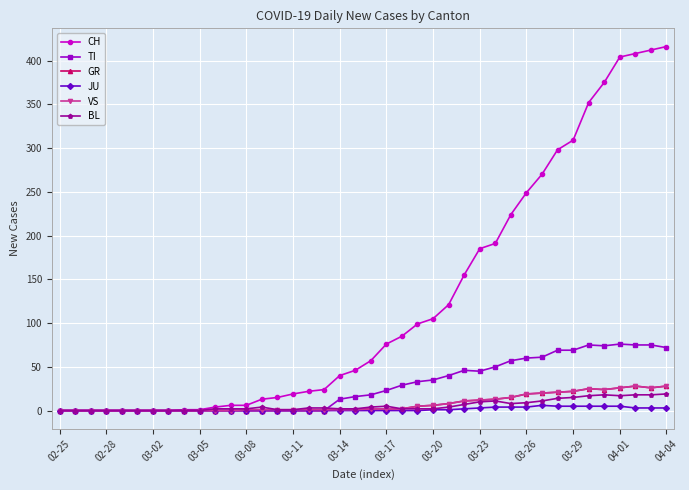

How many data points in GR are less than 2?

20